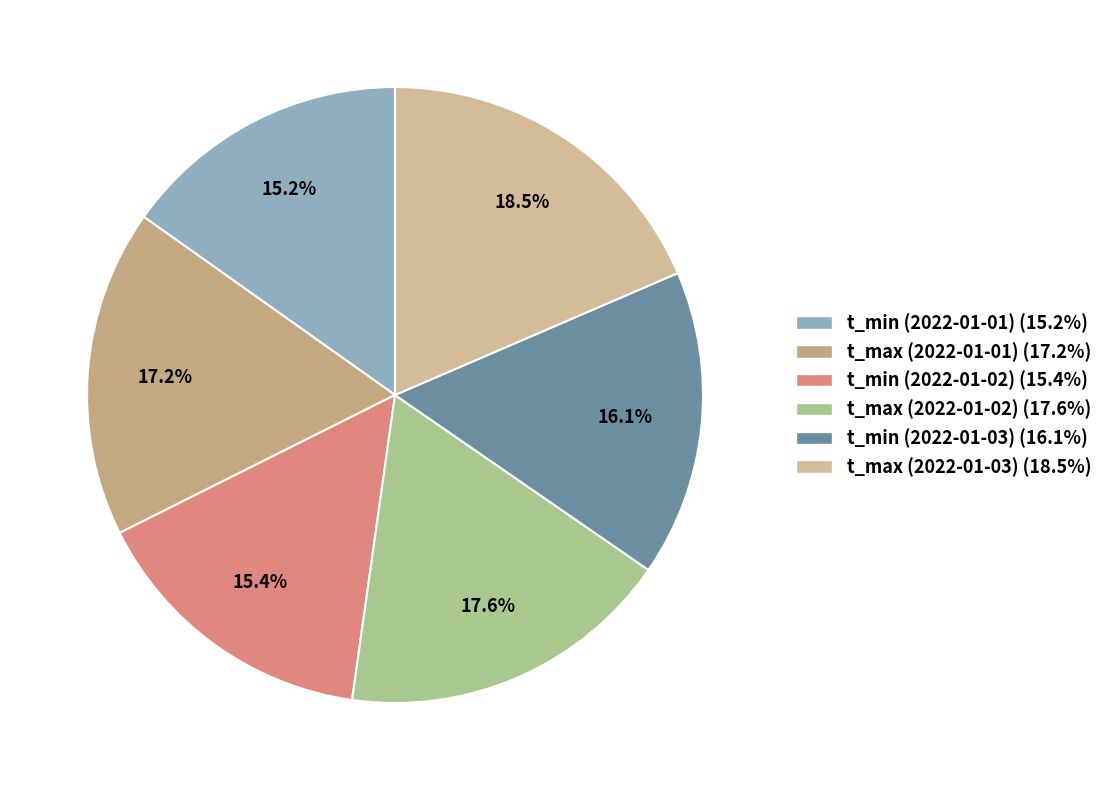

True or false: t_min (2022-01-01) accounts for 4% of the total.

False